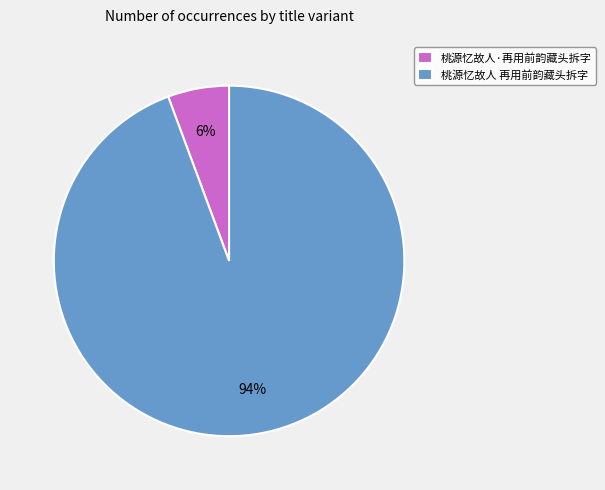

True or false: 桃源忆故人 再用前韵藏头拆字 accounts for 84% of the total.

False